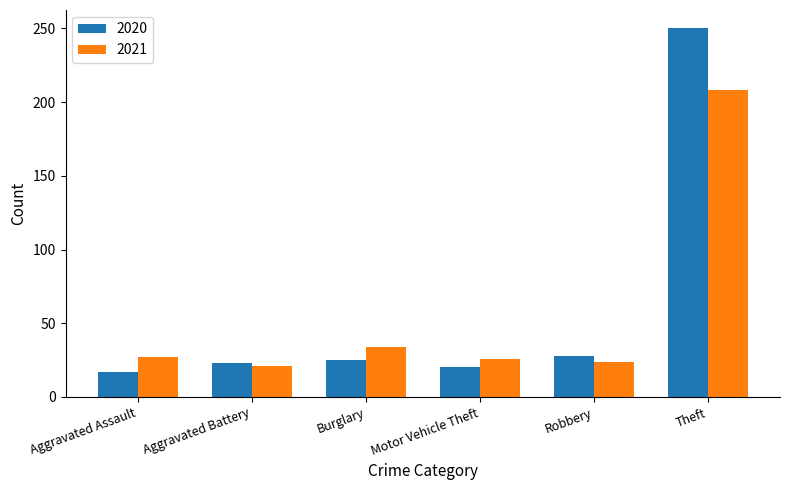

List the series in order of their peak value, lowest first.

2021, 2020